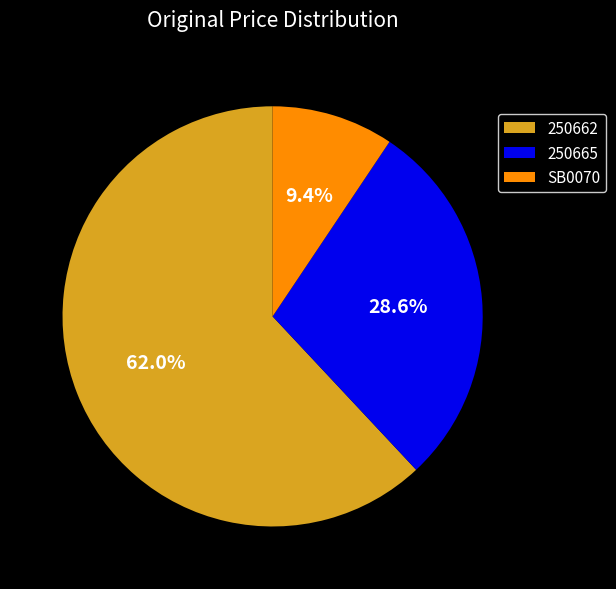

To the nearest percent, what is the average slice percentage?

33%